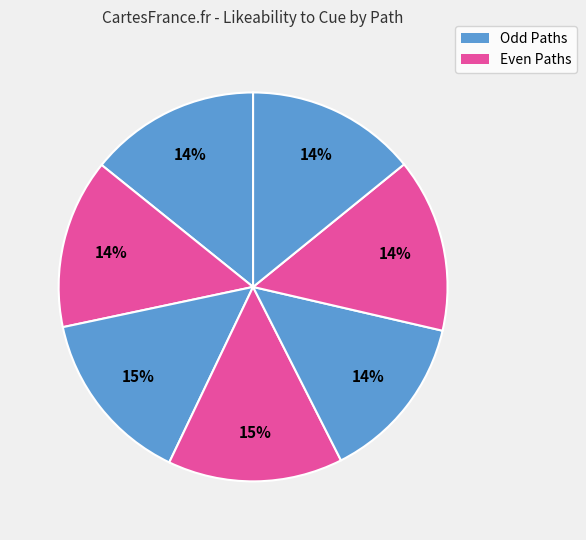

How many segments does this pie chart have?

7